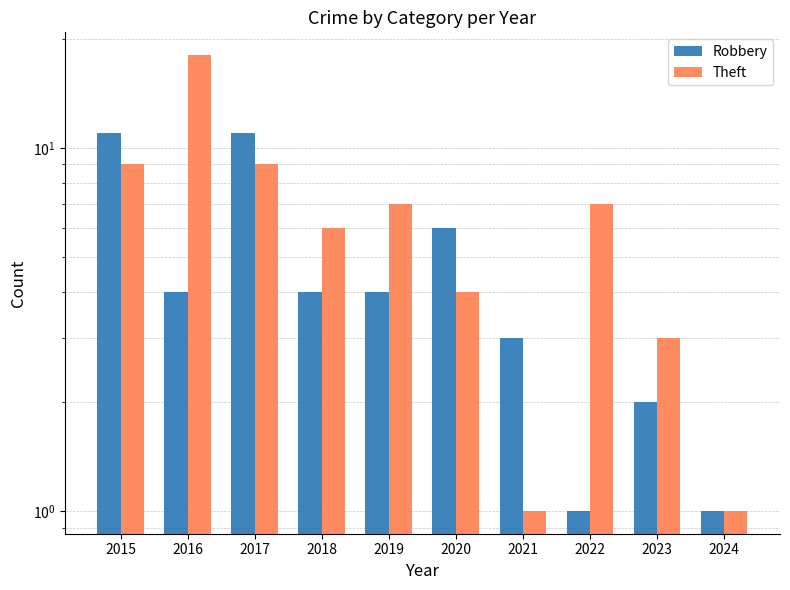

The value of Theft at 2016 is 18. True or false?

True